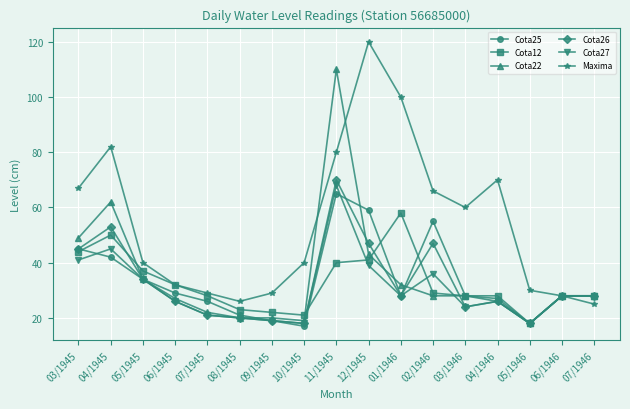

At which category is the sum across all series the highest?

11/1945